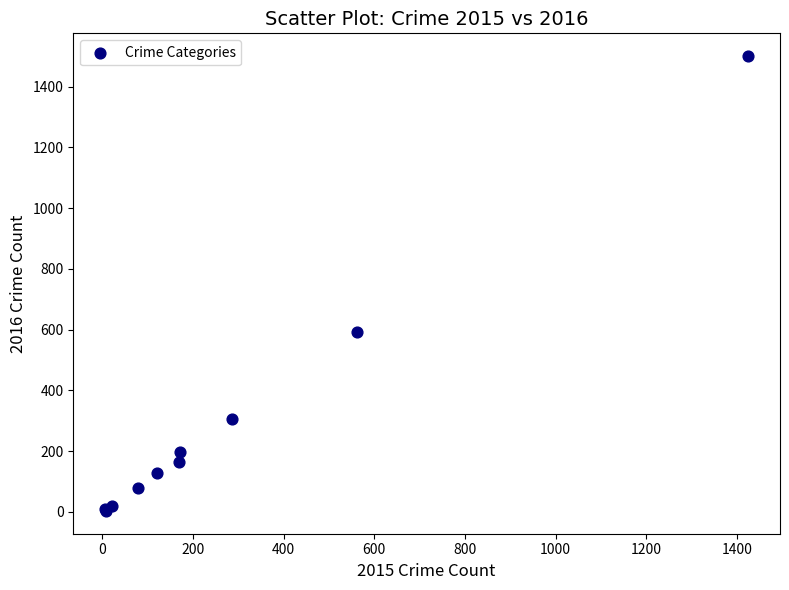

What Y value in the scatter plot is closest to 752?

594